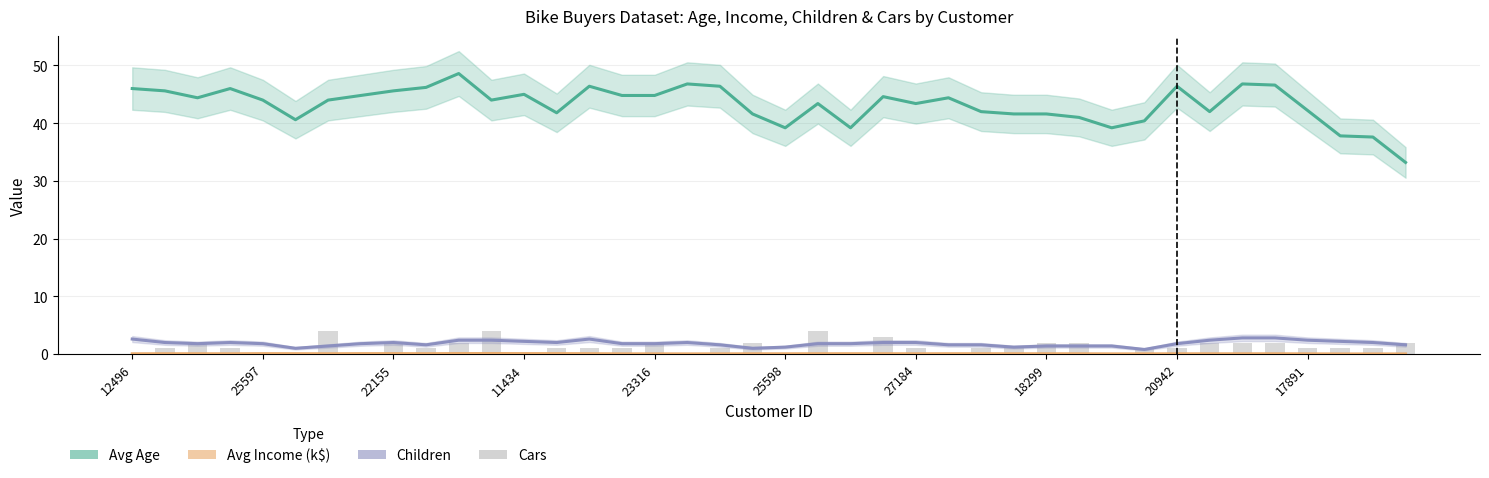

What is the average value of the Cars series?

1.3